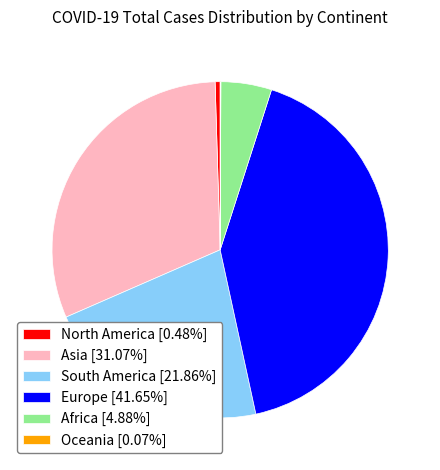

Which slice is the largest?

Europe